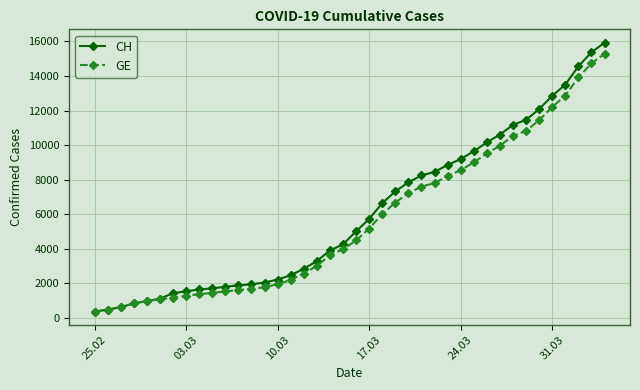

What is the highest value of the CH series?

15926